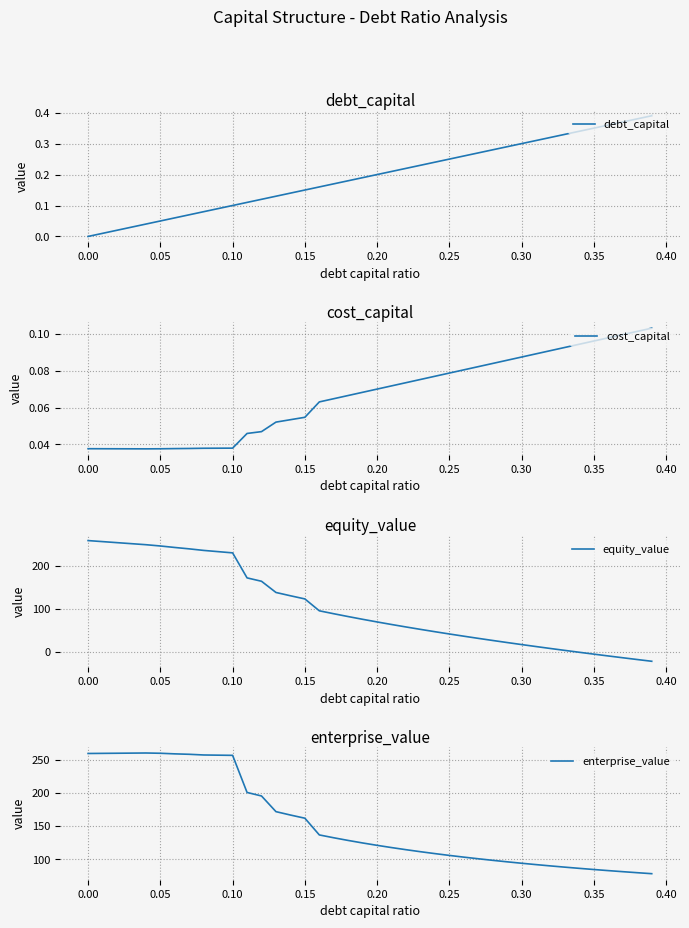

The value of debt_capital at 0.00 is 0.0. True or false?

True